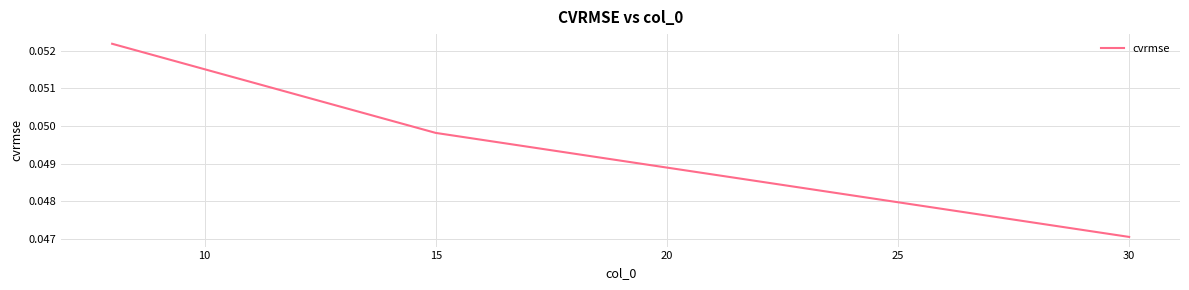

Which has a higher value, 15 or 10?

15